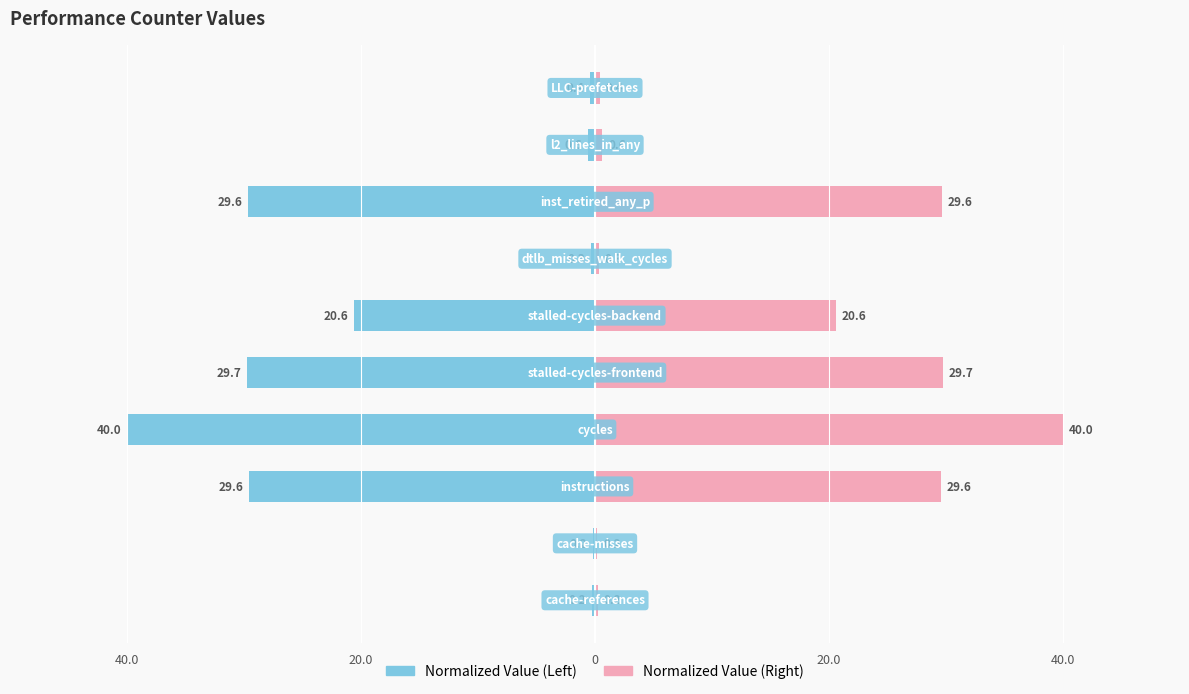

How many data points does each series have?

10